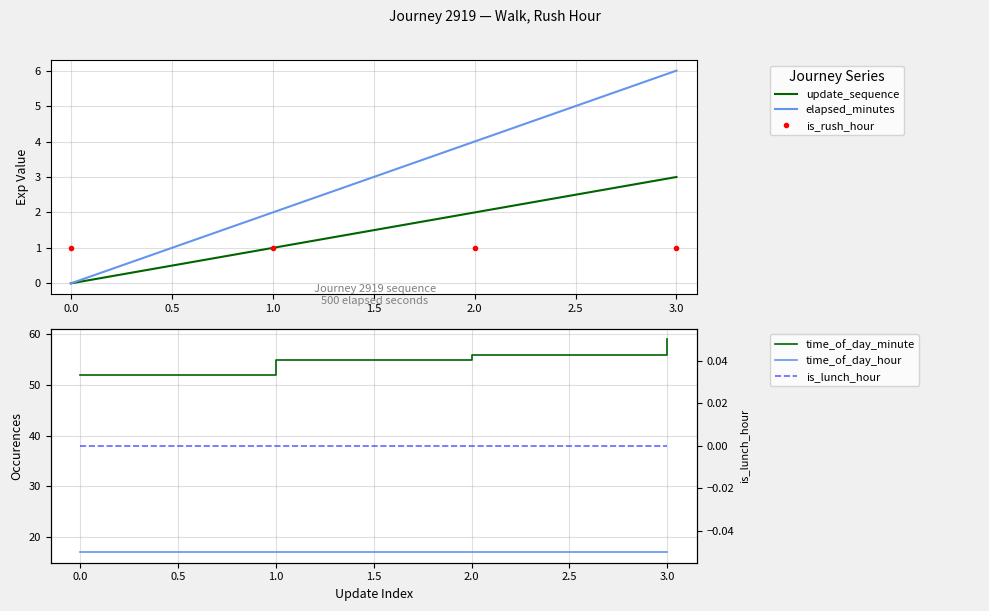

How many distinct data groups are displayed?

6